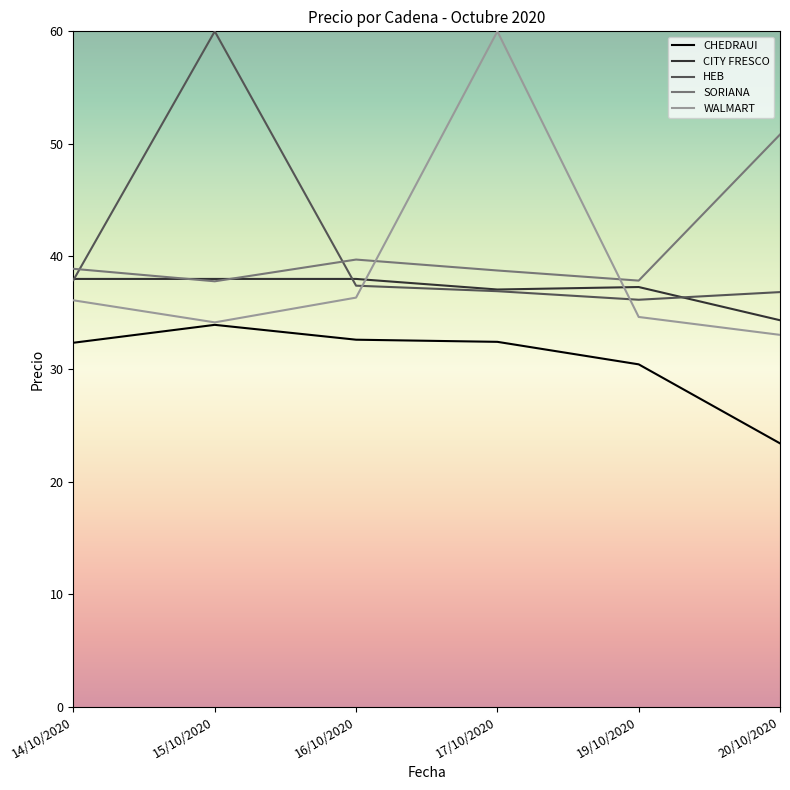

Does the chart have visible grid lines?

No